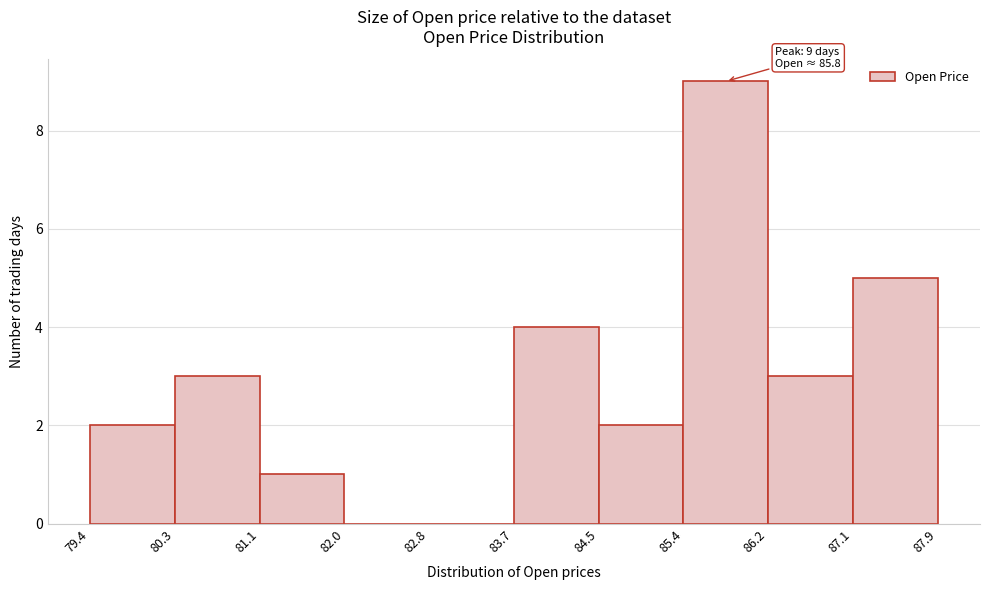

Which range on the x-axis has the tallest bar?

85.4 to 86.2